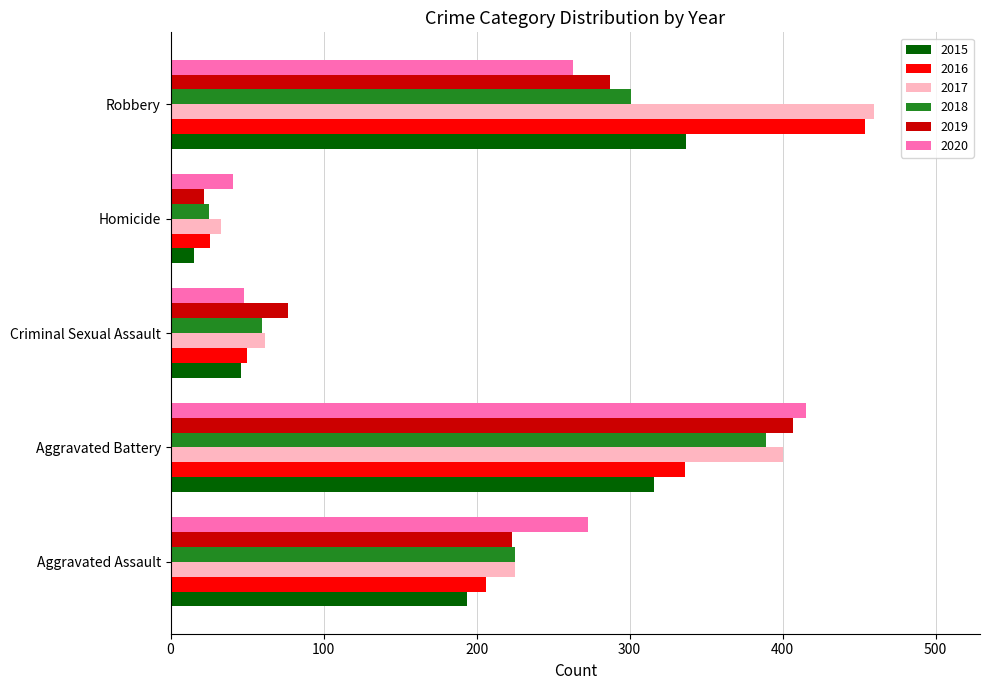

What are all the series names shown in the legend?

2015, 2016, 2017, 2018, 2019, 2020